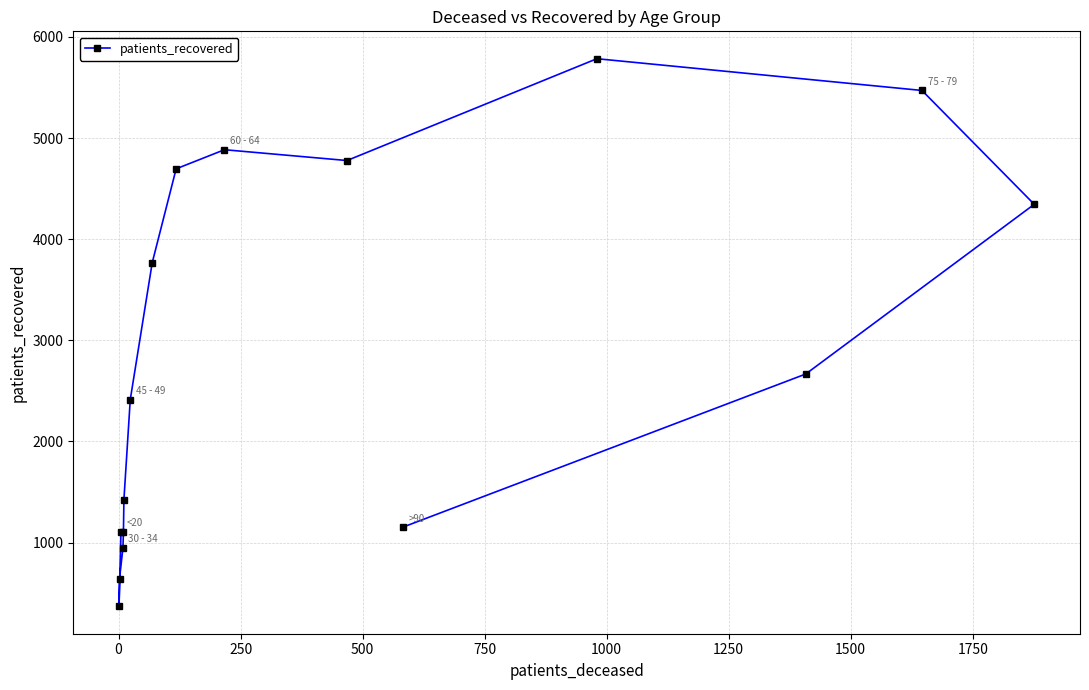

What is the difference between the second highest and minimum values?

5102